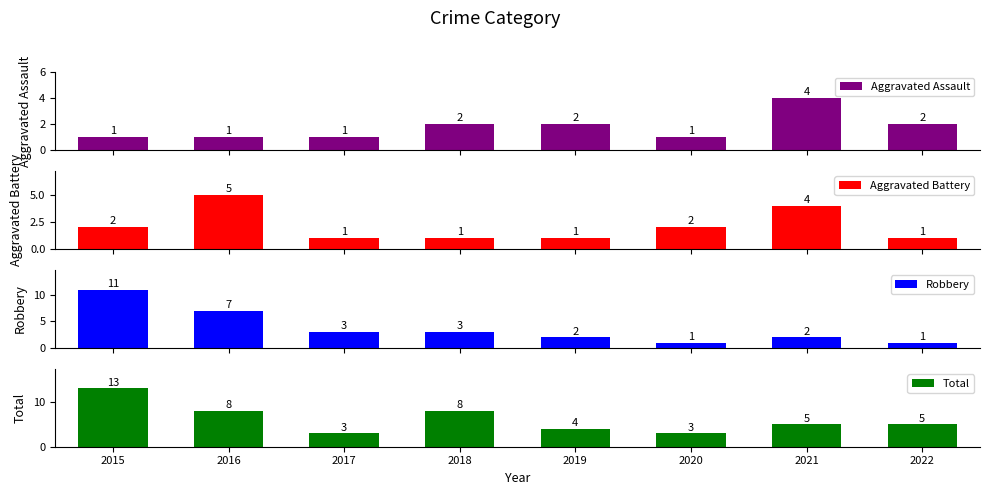

Where does the Aggravated Assault series first go above 2?

2021